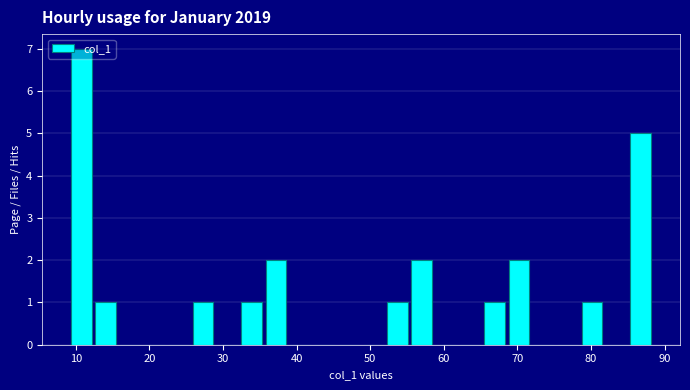

Read against the x-axis, roughly where is the centre of the tallest bar?

11